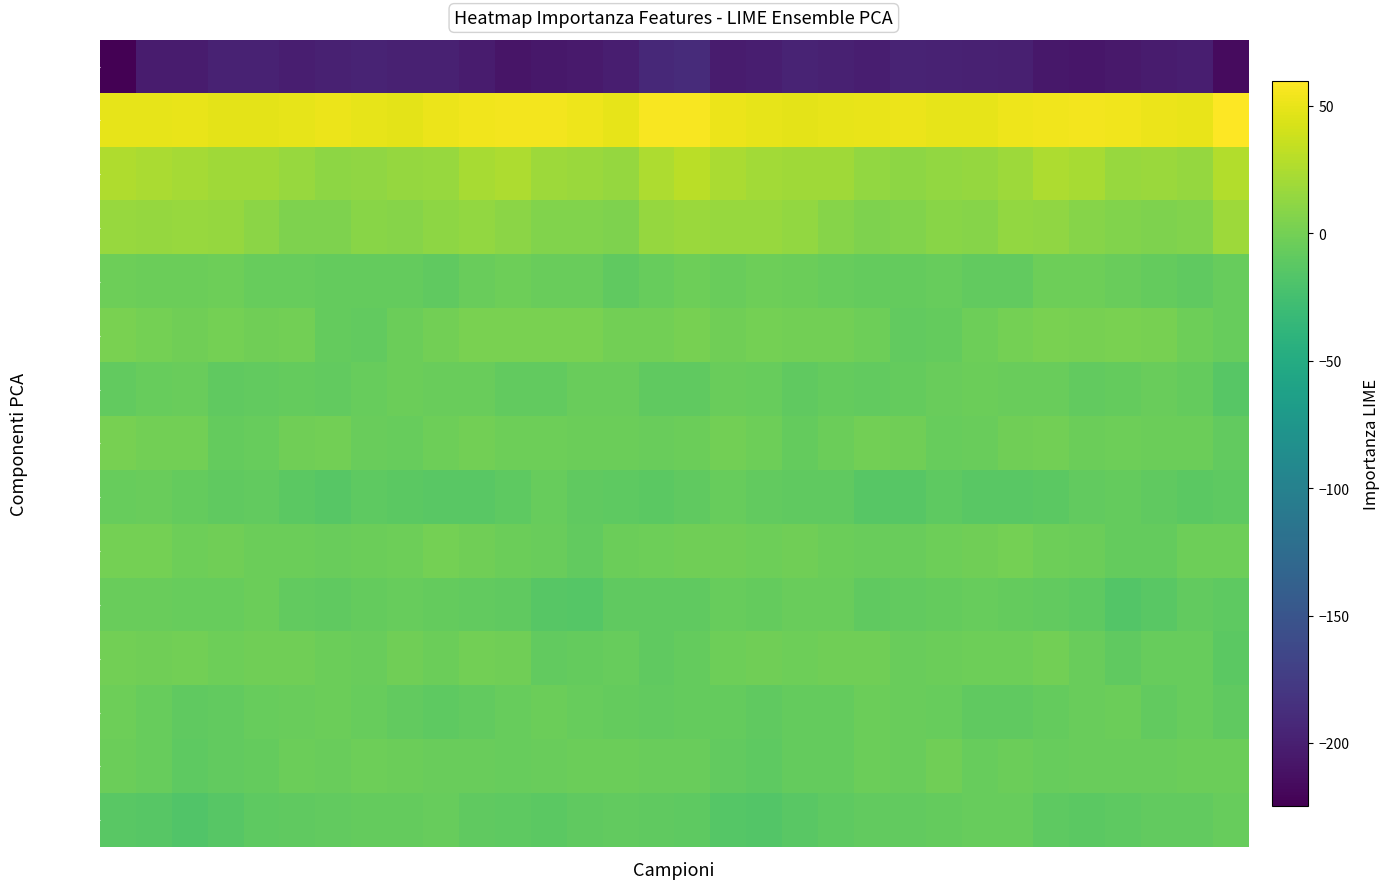

Reading left to right, list all the values displayed in this chart.

Row0: -224.7	-202.7	-203.3	-197.9	-197.0	-200.4	-198.3	-196.5	-198.1	-199.0	-203.3	-208.7	-206.0	-204.1	-201.3	-192.2	-189.5	-202.7	-200.9	-196.6	-198.5	-200.4	-196.9	-197.1	-198.3	-200.0	-206.1	-207.9	-205.6	-202.8	-200.7	-216.8
Row1: 49.4	49.2	49.8	48.3	48.6	49.3	51.0	49.7	48.2	51.4	53.5	54.8	54.6	52.7	49.4	57.5	57.4	50.9	49.4	48.1	48.7	49.9	51.2	48.7	48.7	52.9	53.8	55.1	54.0	51.6	50.4	59.7
Row2: 25.8	24.1	21.5	19.6	19.7	16.3	11.3	13.1	14.5	15.7	22.4	25.2	17.6	16.8	14.8	24.6	30.3	23.9	20.6	19.4	19.6	13.9	11.1	14.1	14.5	17.8	24.8	22.4	16.4	17.1	15.2	26.9
Row3: 15.4	14.4	15.3	14.7	9.8	5.3	4.4	8.7	8.0	11.5	13.5	9.9	6.1	5.9	4.3	15.1	17.4	15.4	15.3	13.1	7.8	4.5	5.4	9.1	8.6	13.1	13.0	7.7	6.1	5.0	6.3	18.3
Row4: -3.0	-4.3	-4.7	-3.1	-6.5	-6.8	-6.9	-6.9	-7.7	-10.0	-5.5	-2.7	-4.9	-5.6	-9.5	-6.6	-3.5	-4.8	-3.5	-4.5	-6.7	-7.0	-7.1	-6.8	-8.9	-9.0	-3.5	-3.5	-5.3	-7.0	-9.6	-6.6
Row5: 2.1	-0.2	-1.6	0.1	-1.9	-1.0	-7.5	-8.5	-4.5	-1.0	2.8	2.0	2.1	2.2	-1.0	-1.4	1.7	-1.6	-0.2	-1.1	-1.0	-3.2	-8.9	-7.2	-3.1	0.5	3.1	1.7	2.1	1.8	-3.0	-6.0
Row6: -8.6	-6.3	-5.3	-9.4	-8.3	-7.8	-8.3	-5.9	-3.9	-4.8	-5.0	-8.1	-8.2	-5.5	-5.6	-9.2	-9.6	-5.6	-6.6	-9.8	-7.5	-8.6	-7.4	-4.9	-3.9	-5.5	-5.8	-8.7	-7.3	-4.8	-7.6	-14.4
Row7: 1.4	-0.3	-0.6	-7.3	-6.2	-1.6	-0.8	-4.8	-6.4	-3.0	-0.9	-2.8	-3.3	-4.4	-3.6	-4.7	-4.1	-0.5	-3.0	-7.9	-4.6	-0.8	-1.9	-6.4	-5.2	-2.1	-0.7	-3.6	-3.3	-4.4	-4.5	-8.4
Row8: -6.5	-5.4	-7.2	-9.9	-8.9	-12.3	-14.6	-11.4	-11.6	-13.4	-12.7	-10.7	-6.2	-9.2	-11.3	-11.4	-9.2	-6.2	-8.5	-9.4	-9.8	-13.8	-13.9	-10.6	-12.9	-12.9	-12.5	-8.3	-7.0	-10.2	-12.0	-10.9
Row9: -0.1	-0.2	-3.1	-1.8	-4.1	-4.2	-5.8	-4.0	-2.6	0.4	-1.5	-4.5	-5.2	-8.4	-4.2	-2.6	-2.1	-2.0	-2.6	-2.4	-4.1	-5.1	-5.3	-3.4	-1.7	0.7	-3.1	-4.2	-7.1	-7.4	-3.2	-3.2
Row10: -5.0	-5.1	-6.8	-6.4	-4.5	-8.9	-9.4	-8.0	-6.8	-7.1	-8.5	-9.6	-14.6	-15.6	-9.5	-10.2	-9.8	-6.0	-7.3	-5.4	-5.5	-10.2	-8.4	-8.0	-6.2	-7.9	-8.6	-11.0	-16.7	-12.9	-8.9	-10.9
Row11: -0.8	-2.4	-1.1	-3.1	-2.0	-1.9	-4.0	-4.7	-2.5	-3.7	-1.3	-2.4	-8.7	-8.0	-6.2	-9.4	-7.6	-2.6	-1.8	-3.2	-1.7	-2.1	-4.9	-3.8	-2.8	-3.4	-0.5	-5.2	-9.4	-6.8	-6.7	-11.6
Row12: -3.2	-6.0	-9.3	-8.5	-6.8	-5.8	-4.1	-5.9	-8.3	-10.9	-8.2	-6.6	-3.9	-6.6	-7.6	-9.1	-7.5	-8.0	-9.6	-7.7	-7.0	-4.4	-4.9	-6.4	-9.8	-10.2	-7.5	-5.7	-3.9	-8.3	-6.9	-10.1
Row13: -4.1	-5.9	-10.8	-8.8	-7.6	-4.6	-5.3	-3.2	-4.4	-5.2	-5.0	-5.9	-5.6	-4.1	-4.5	-5.4	-5.4	-8.1	-10.7	-8.0	-7.0	-3.9	-5.5	-2.3	-5.9	-4.0	-5.9	-5.8	-4.7	-4.8	-3.7	-4.5
Row14: -13.1	-14.0	-16.9	-14.2	-11.3	-9.3	-8.5	-7.5	-7.0	-6.0	-9.9	-11.3	-11.9	-9.3	-8.4	-9.9	-11.2	-15.0	-16.5	-12.6	-10.8	-8.2	-8.4	-7.3	-6.7	-6.7	-11.0	-11.7	-11.3	-8.4	-8.5	-6.5